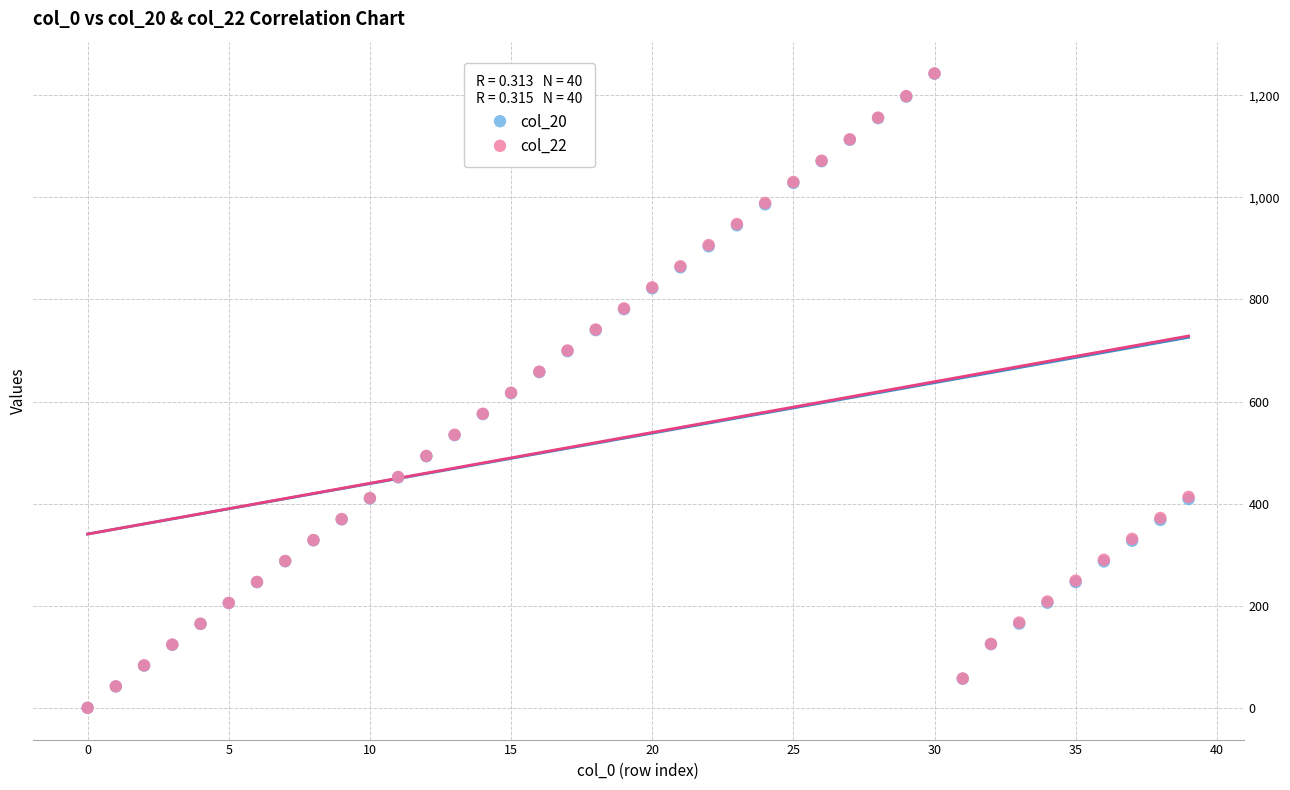

What are all the series names shown in the legend?

col_20, col_22